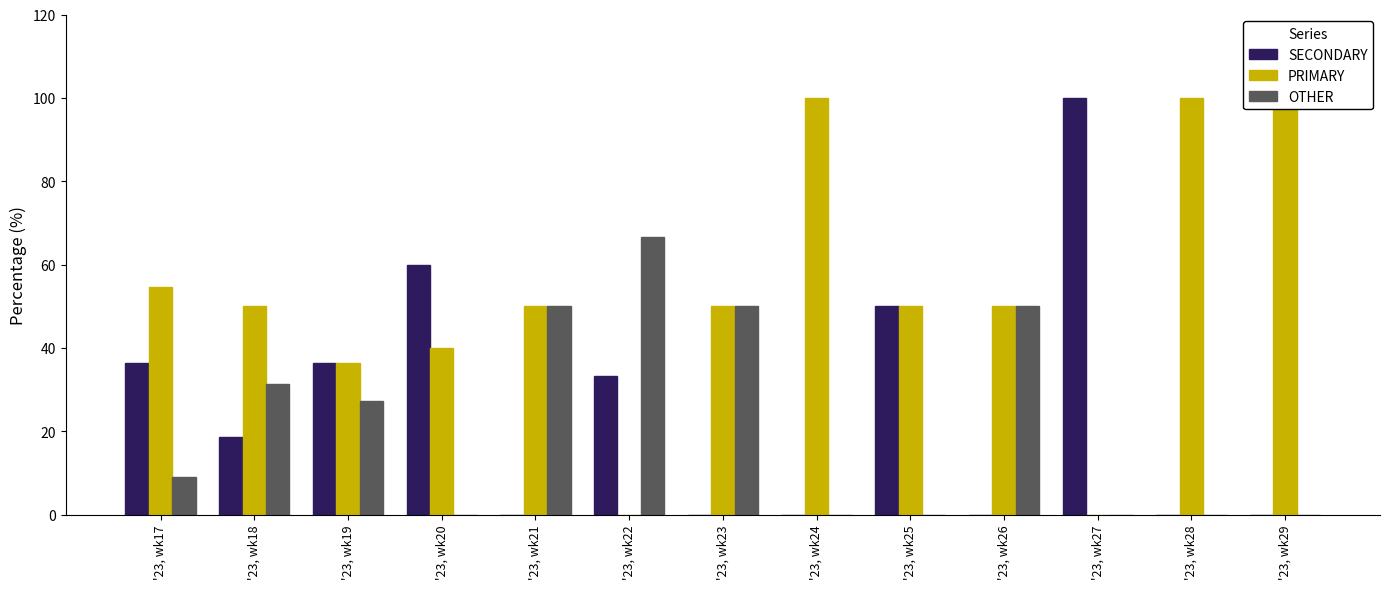

At '23, wk22, list the series in order from smallest to largest.

PRIMARY, SECONDARY, OTHER